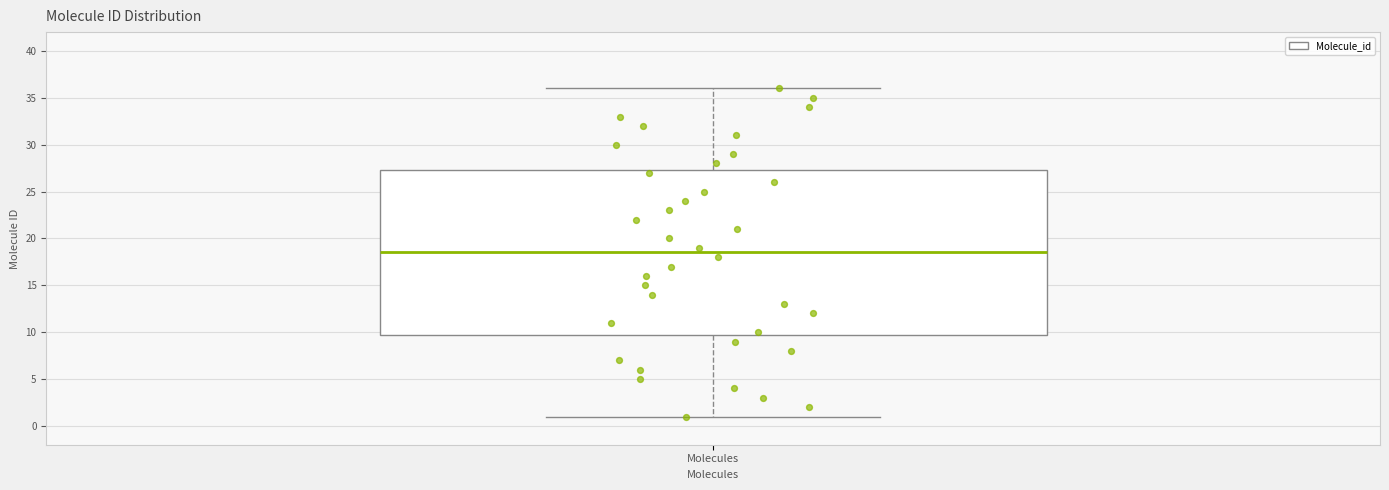

Where is the upper edge of the box for Molecules on the y-axis? The values are not printed on the chart, so give them approximately, as read against the axis.

27.5